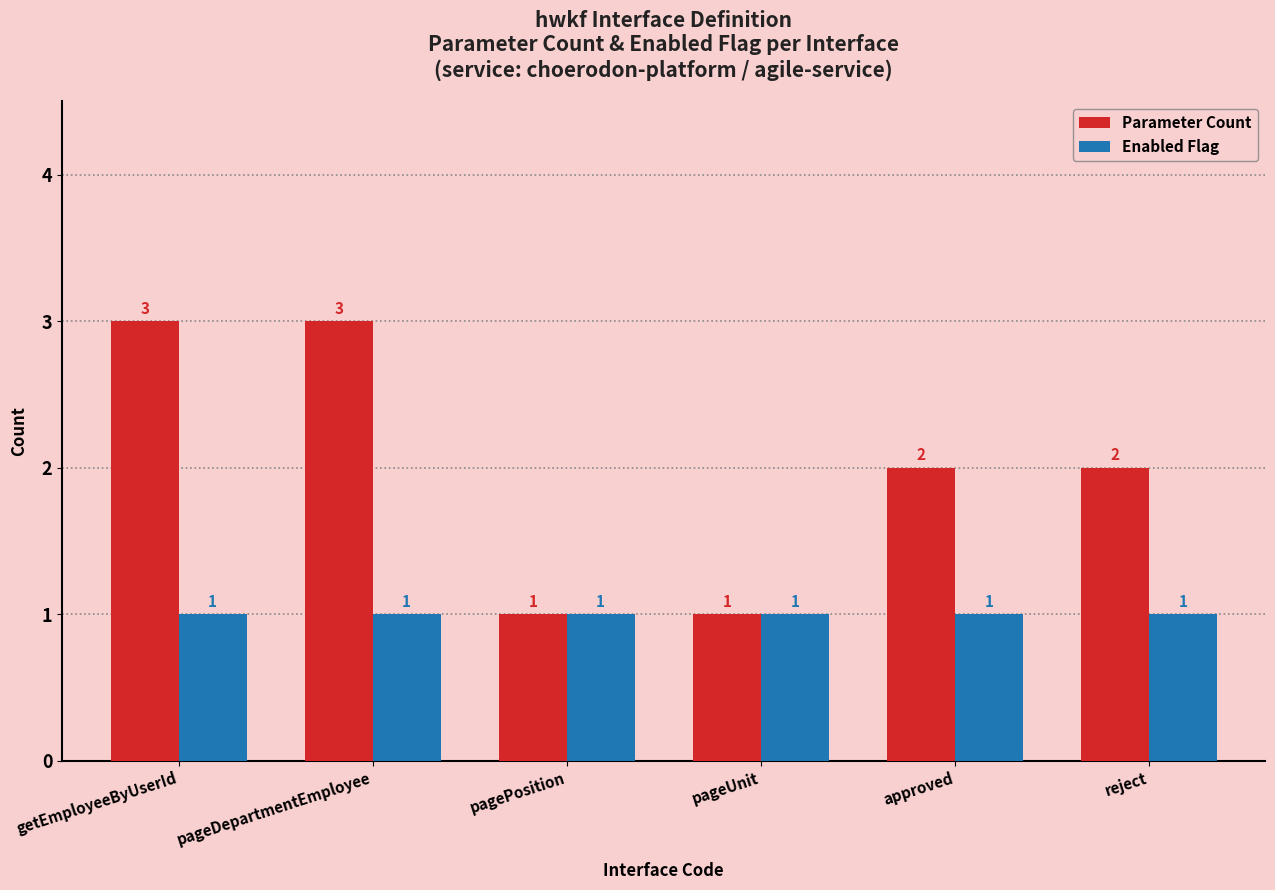

Which series changed the most between getEmployeeByUserId and pageUnit?

Parameter Count